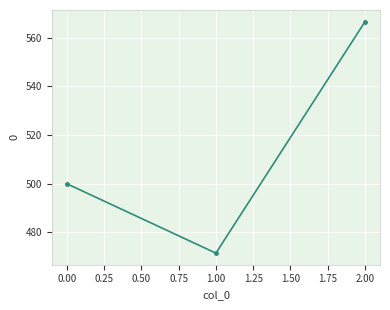

At which category does the chart reach its peak across all series?

2.00